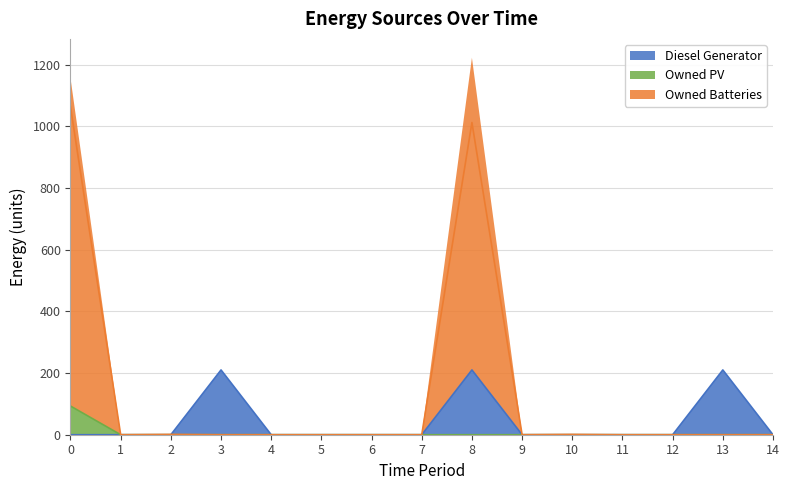

How many data points does each series have?

15